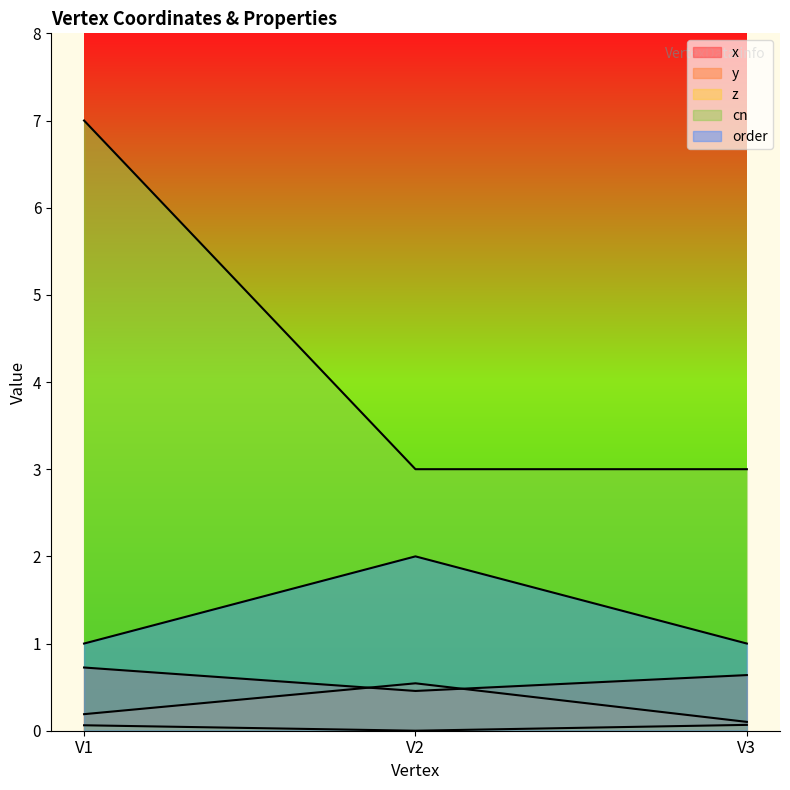

What is the value of the order point at the 3rd from the left?

1.0